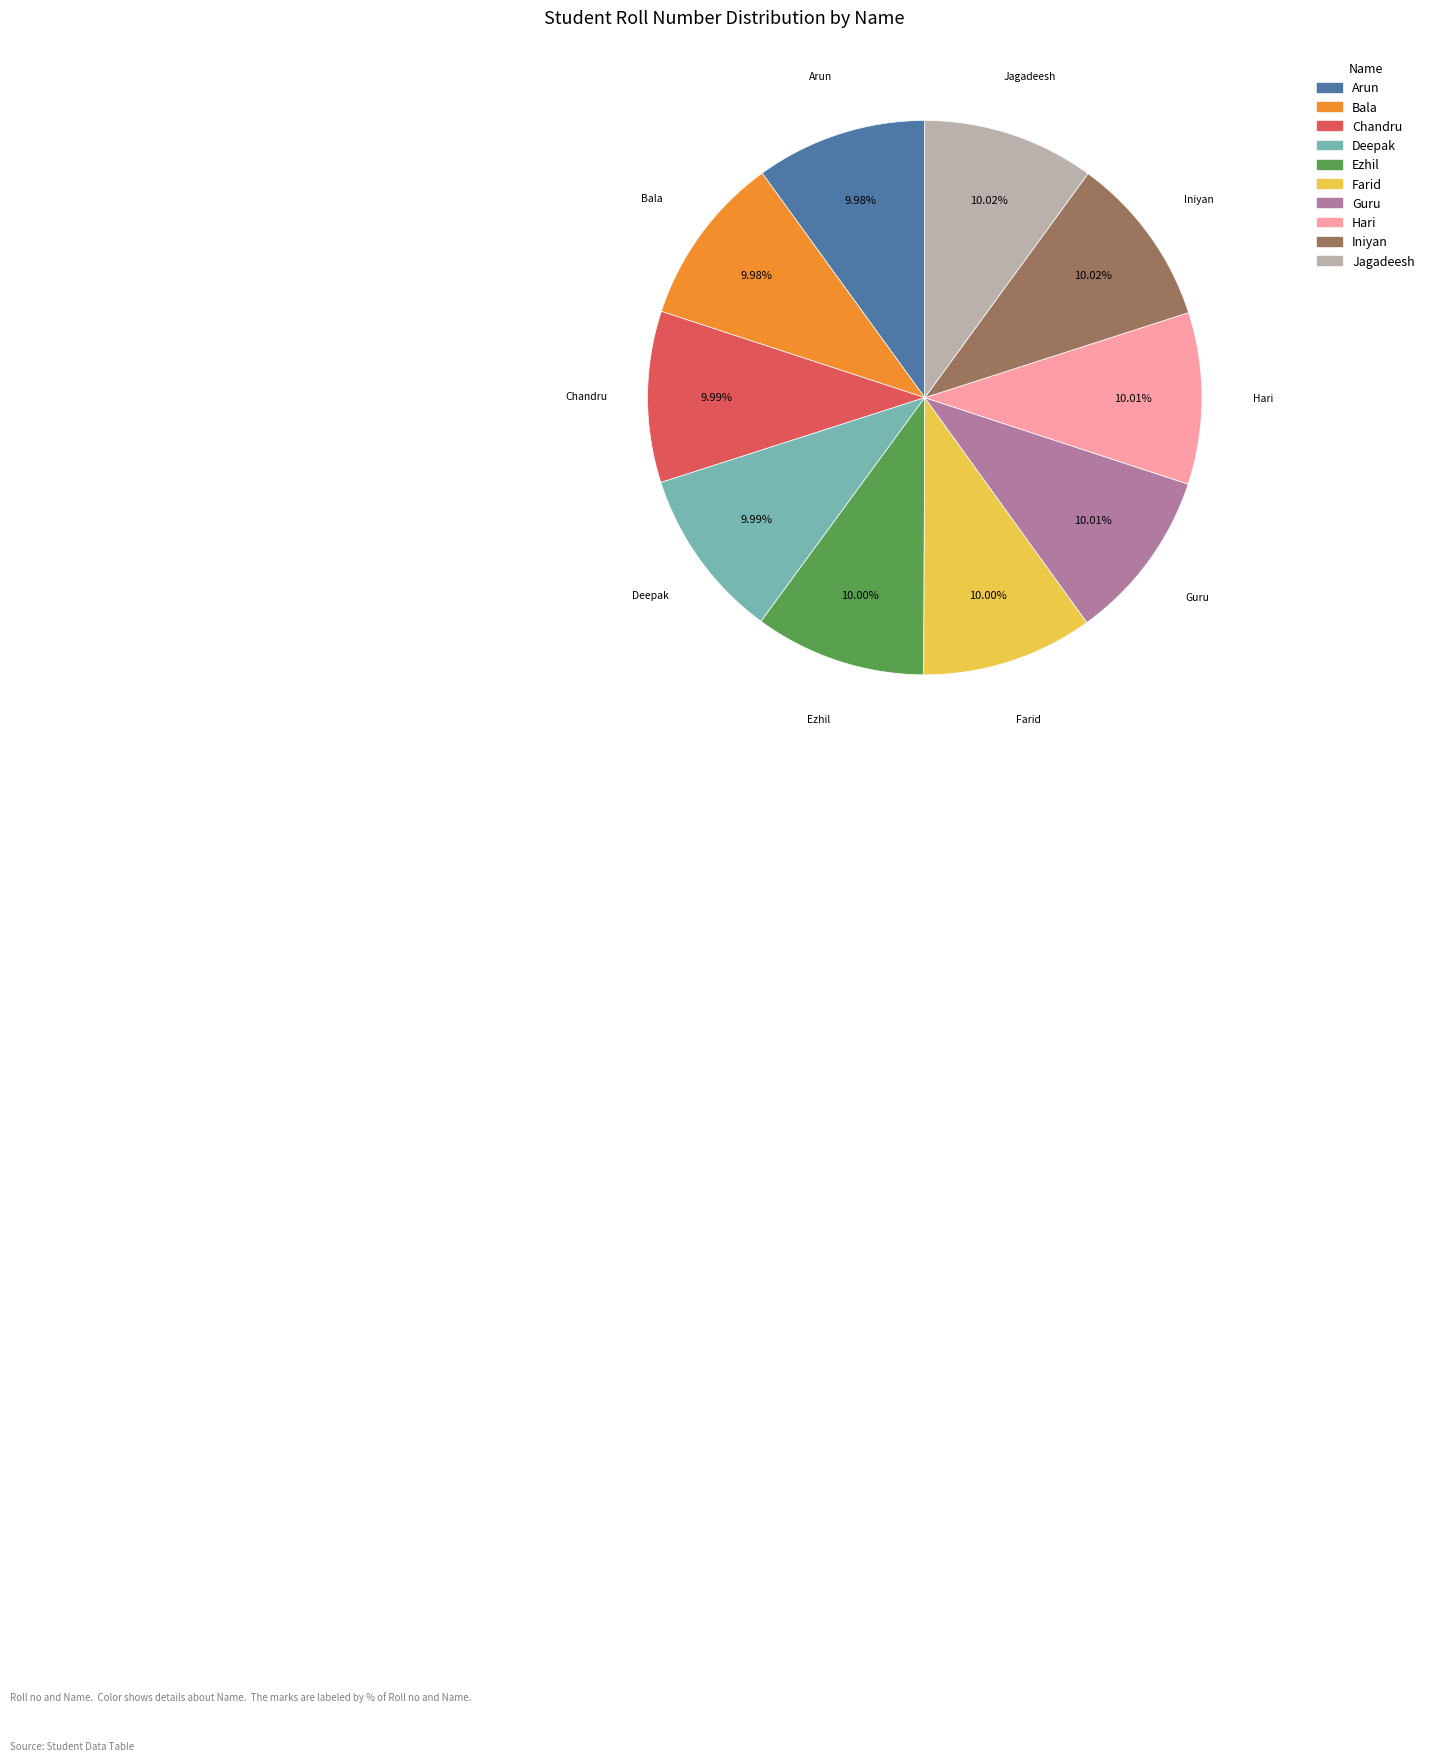

Is there a majority slice in this chart?

No